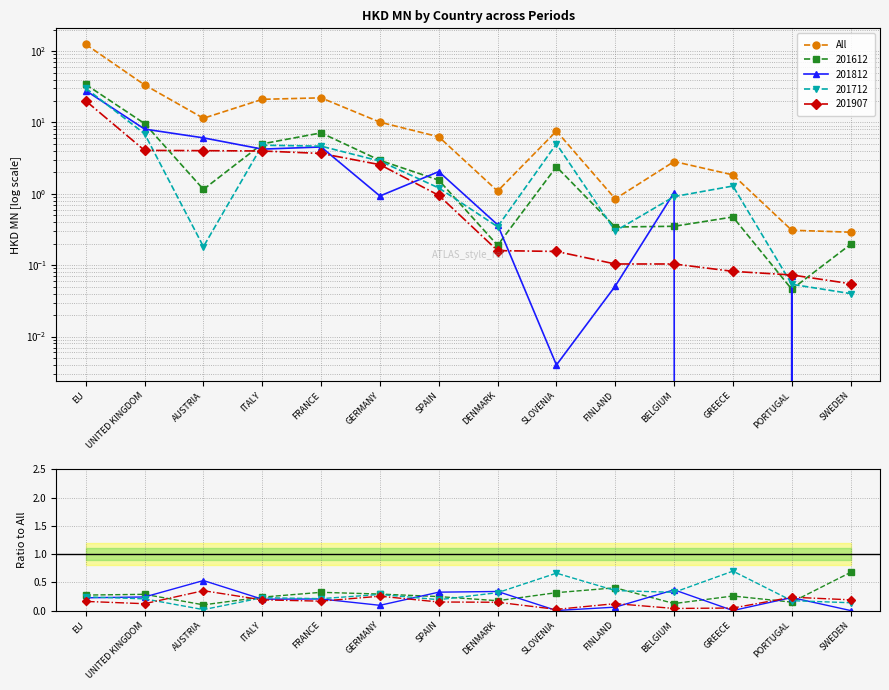

What is the change in value from GREECE to SWEDEN?

-1.6